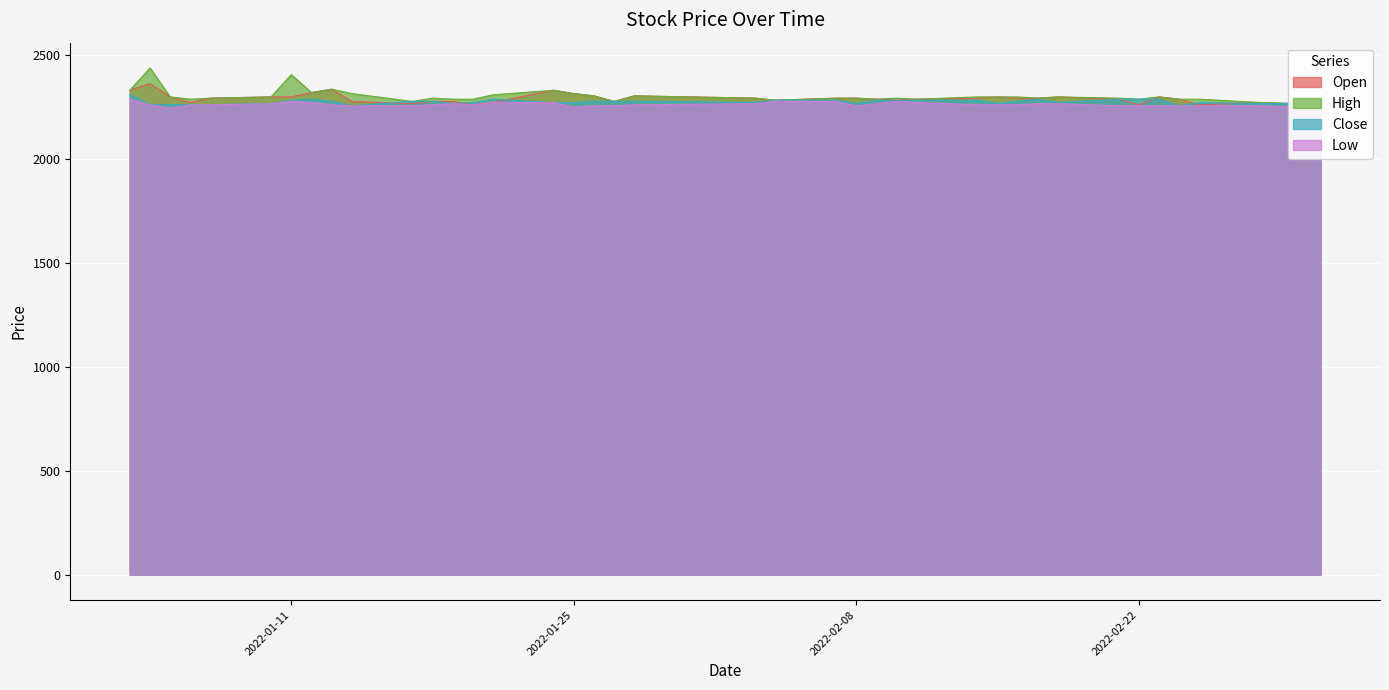

Reading left to right, what are all the values shown in this chart?

Open: 2022-01-03=2330	2022-01-04=2362	2022-01-05=2298	2022-01-06=2271	2022-01-07=2292	2022-01-10=2298	2022-01-11=2298	2022-01-12=2319	2022-01-13=2335	2022-01-14=2276	2022-01-17=2265	2022-01-18=2276	2022-01-19=2276	2022-01-20=2260	2022-01-21=2271	2022-01-24=2330	2022-01-25=2314	2022-01-26=2303	2022-01-27=2276	2022-01-28=2303	2022-02-03=2292	2022-02-04=2282	2022-02-07=2292	2022-02-08=2292	2022-02-09=2287	2022-02-10=2282	2022-02-11=2287	2022-02-14=2292	2022-02-15=2298	2022-02-16=2292	2022-02-17=2292	2022-02-18=2298	2022-02-21=2287	2022-02-22=2260	2022-02-23=2298	2022-02-24=2287	2022-02-25=2260	2022-02-28=2271	2022-03-02=2265	2022-03-03=2265
High: 2022-01-03=2330	2022-01-04=2437	2022-01-05=2298	2022-01-06=2287	2022-01-07=2292	2022-01-10=2298	2022-01-11=2405	2022-01-12=2319	2022-01-13=2335	2022-01-14=2314	2022-01-17=2276	2022-01-18=2292	2022-01-19=2287	2022-01-20=2287	2022-01-21=2308	2022-01-24=2330	2022-01-25=2314	2022-01-26=2303	2022-01-27=2276	2022-01-28=2303	2022-02-03=2292	2022-02-04=2282	2022-02-07=2292	2022-02-08=2292	2022-02-09=2287	2022-02-10=2292	2022-02-11=2287	2022-02-14=2298	2022-02-15=2298	2022-02-16=2298	2022-02-17=2292	2022-02-18=2298	2022-02-21=2292	2022-02-22=2287	2022-02-23=2298	2022-02-24=2287	2022-02-25=2287	2022-02-28=2271	2022-03-02=2265	2022-03-03=2265
Close: 2022-01-03=2309	2022-01-04=2261	2022-01-05=2261	2022-01-06=2261	2022-01-07=2261	2022-01-10=2266	2022-01-11=2282	2022-01-12=2287	2022-01-13=2277	2022-01-14=2255	2022-01-17=2277	2022-01-18=2277	2022-01-19=2266	2022-01-20=2271	2022-01-21=2287	2022-01-24=2271	2022-01-25=2271	2022-01-26=2277	2022-01-27=2277	2022-01-28=2277	2022-02-03=2271	2022-02-04=2282	2022-02-07=2282	2022-02-08=2266	2022-02-09=2282	2022-02-10=2282	2022-02-11=2282	2022-02-14=2282	2022-02-15=2266	2022-02-16=2277	2022-02-17=2287	2022-02-18=2271	2022-02-21=2287	2022-02-22=2287	2022-02-23=2287	2022-02-24=2255	2022-02-25=2271	2022-02-28=2266	2022-03-02=2266	2022-03-03=2266
Low: 2022-01-03=2287	2022-01-04=2260	2022-01-05=2244	2022-01-06=2260	2022-01-07=2260	2022-01-10=2265	2022-01-11=2276	2022-01-12=2271	2022-01-13=2260	2022-01-14=2255	2022-01-17=2255	2022-01-18=2260	2022-01-19=2265	2022-01-20=2260	2022-01-21=2271	2022-01-24=2271	2022-01-25=2249	2022-01-26=2255	2022-01-27=2255	2022-01-28=2260	2022-02-03=2265	2022-02-04=2276	2022-02-07=2276	2022-02-08=2255	2022-02-09=2265	2022-02-10=2276	2022-02-11=2271	2022-02-14=2260	2022-02-15=2260	2022-02-16=2260	2022-02-17=2265	2022-02-18=2265	2022-02-21=2255	2022-02-22=2255	2022-02-23=2255	2022-02-24=2255	2022-02-25=2255	2022-02-28=2255	2022-03-02=2249	2022-03-03=2249